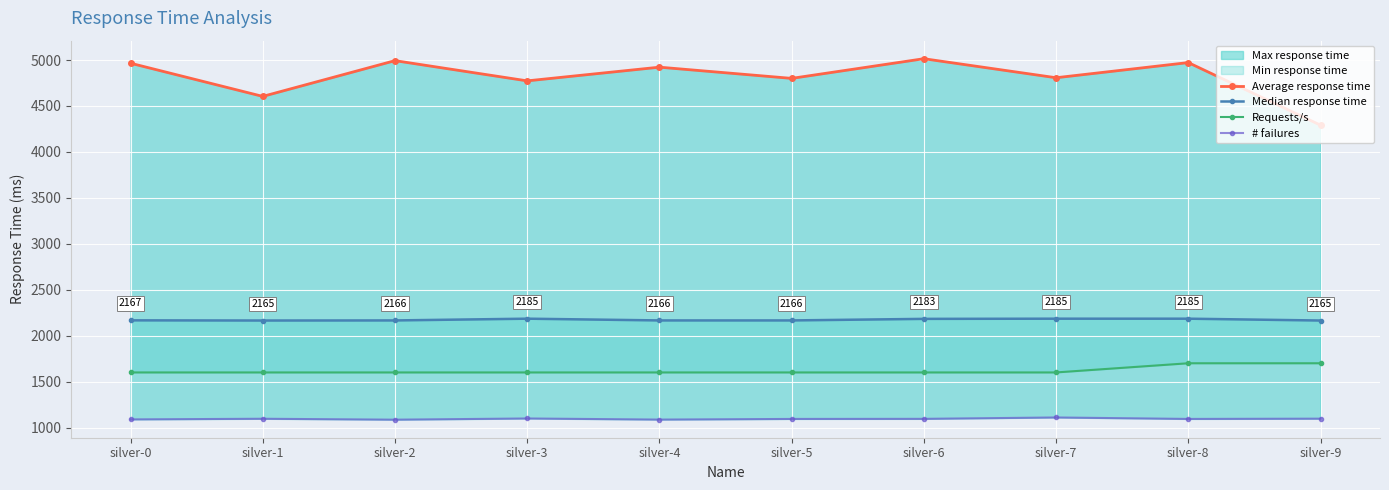

Is it true that Median response time equals 2183 at silver-6?

True